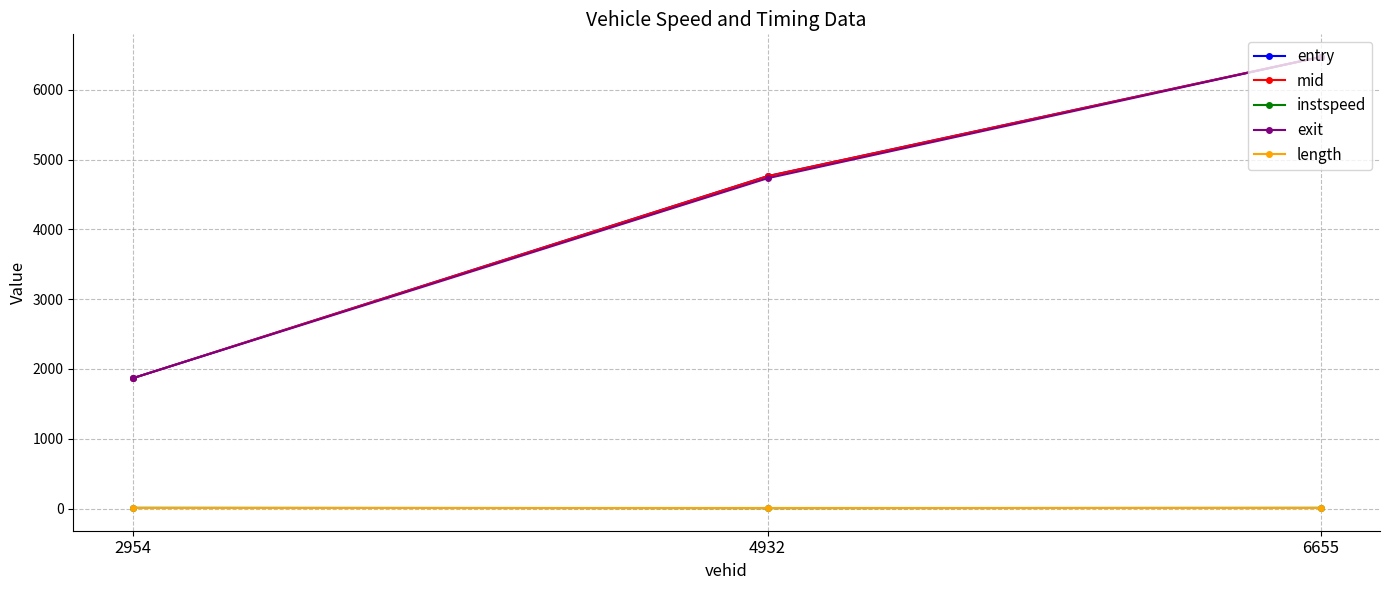

At which label does entry reach its peak?

6655